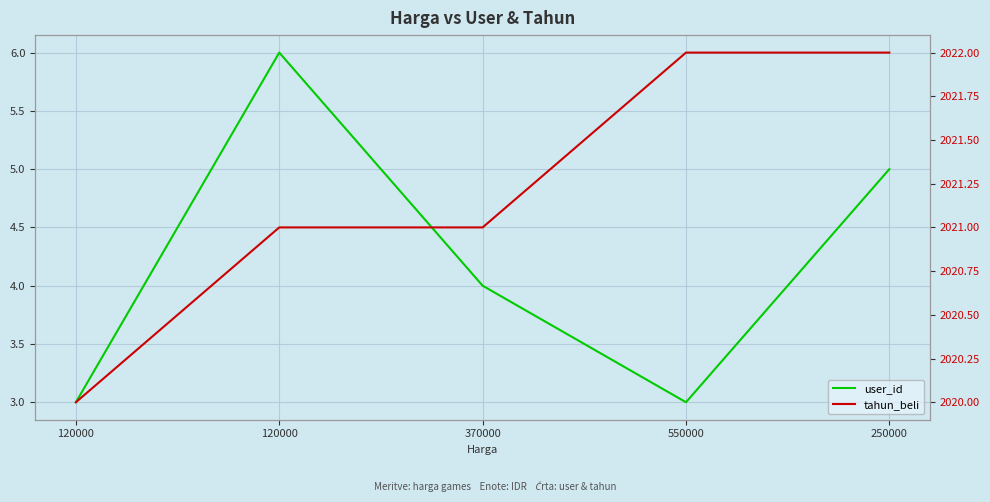

Where is tahun_beli nearest to the value 2021?

120000